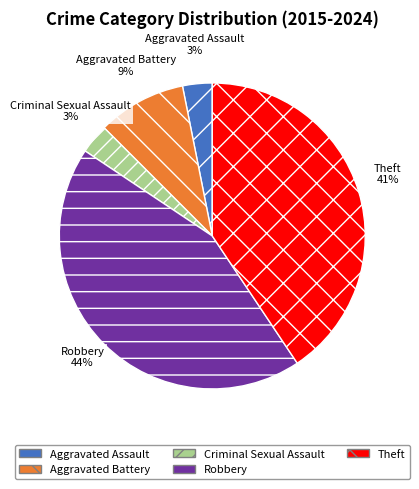

To the nearest percent, what is the average slice percentage?

20%